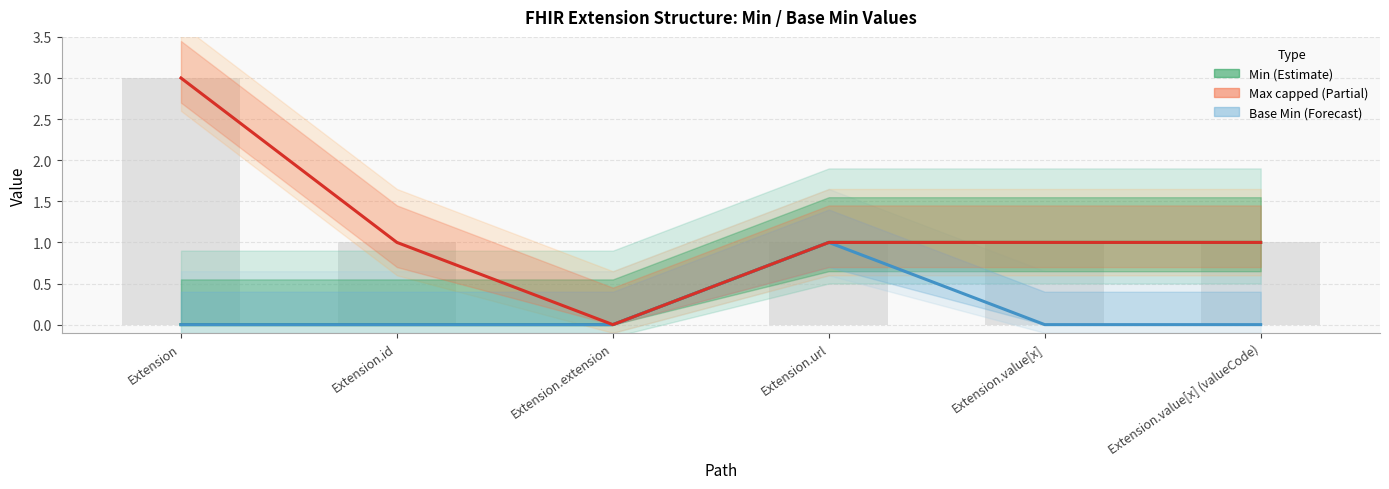

Reading right to left, transcribe all the data shown in this chart.

Min: Extension.value[x] (valueCode)=1	Extension.value[x]=1	Extension.url=1	Extension.extension=0	Extension.id=0	Extension=0
Base Min: Extension.value[x] (valueCode)=0	Extension.value[x]=0	Extension.url=1	Extension.extension=0	Extension.id=0	Extension=0
Max (capped at 3): Extension.value[x] (valueCode)=1	Extension.value[x]=1	Extension.url=1	Extension.extension=0	Extension.id=1	Extension=3